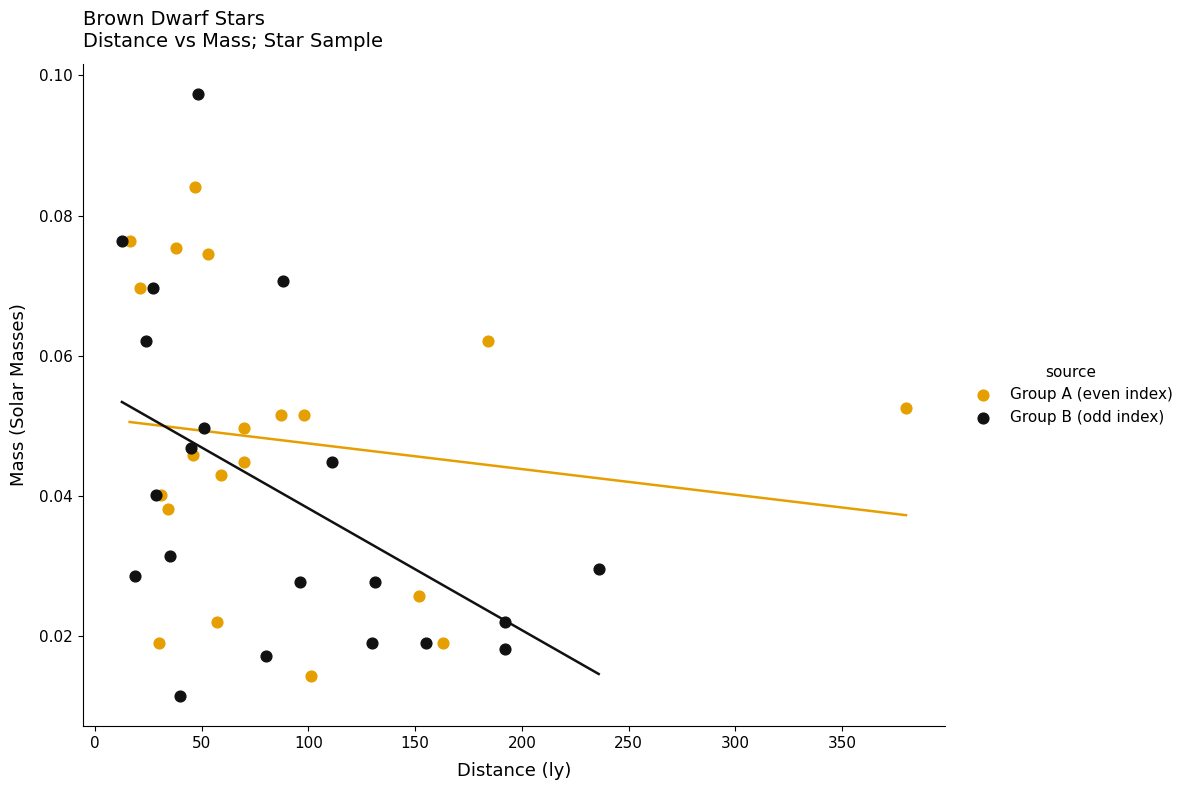

Which series reaches the maximum Y coordinate?

Group B (odd index)